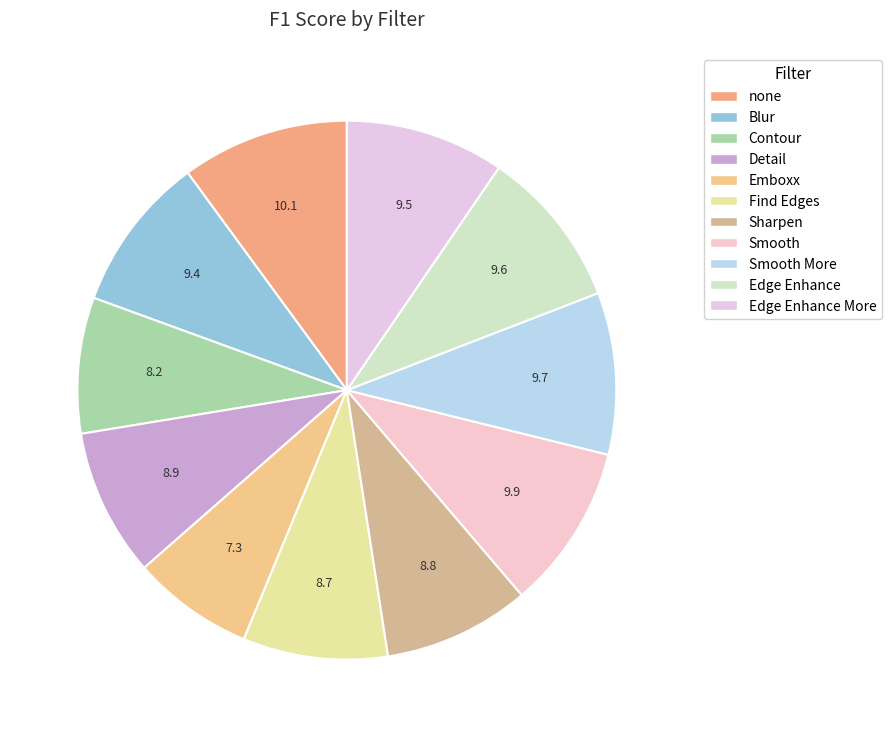

How many segments does this pie chart have?

11